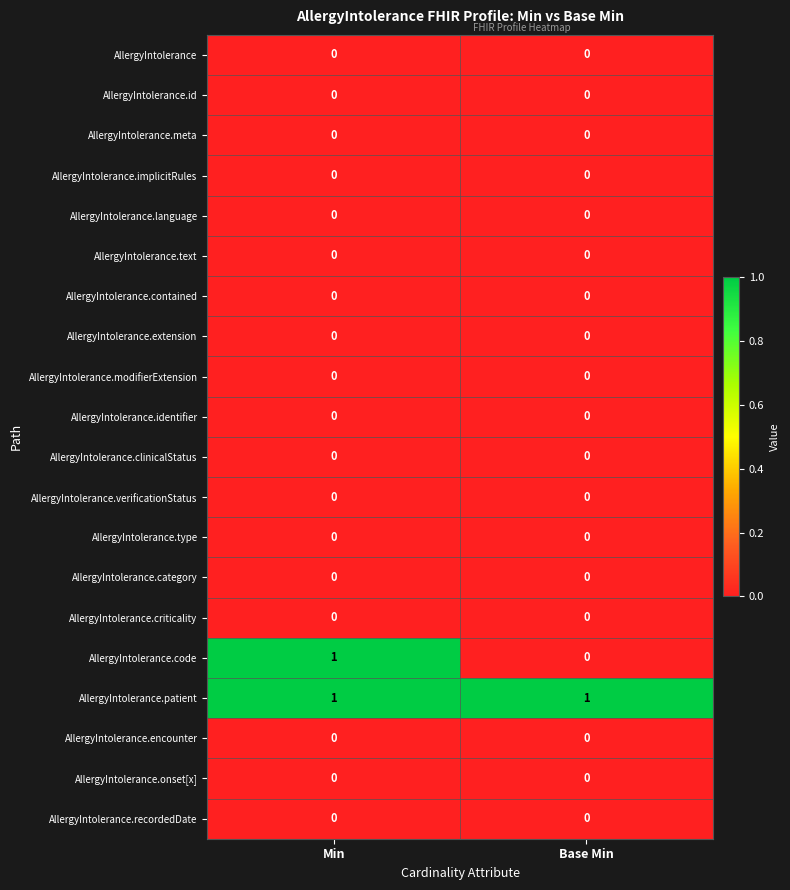

True or false: AllergyIntolerance.recordedDate has a value of 0 at Base Min.

True